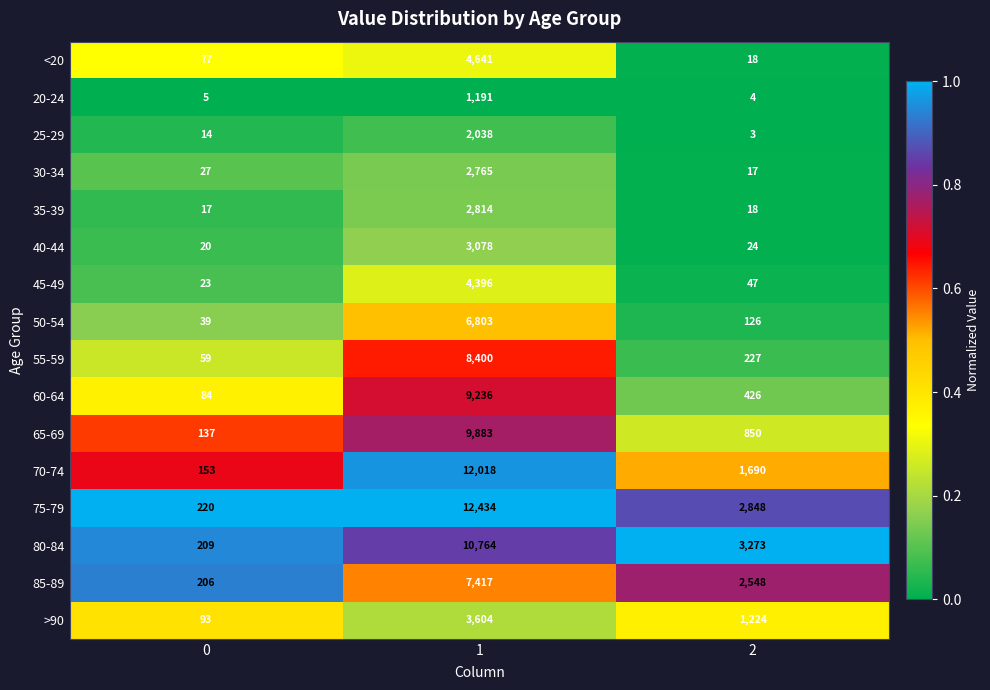

The 20-24 series shows 1191 at 1. True or false?

True